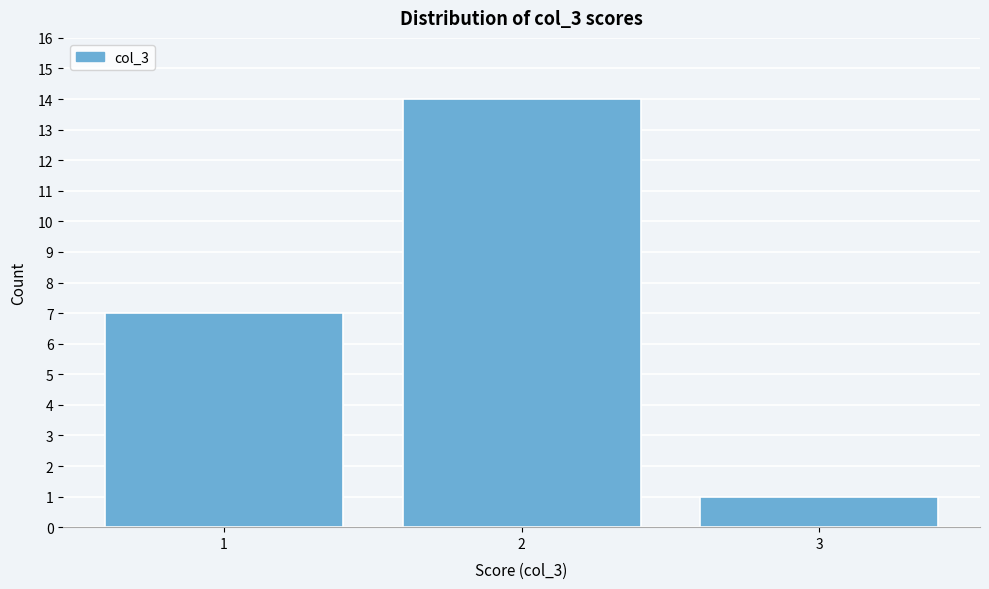

Reading left to right, extract all data points from this chart.

7	14	1